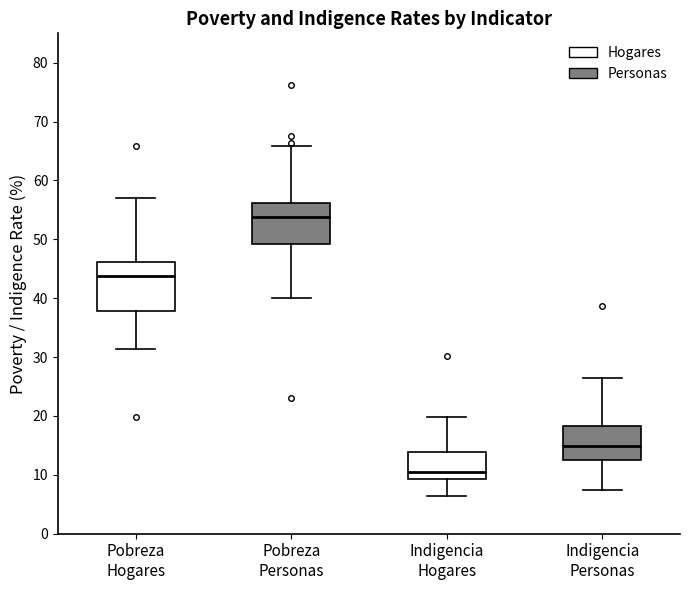

Which box is the tallest, from its lower edge to its upper edge?

Pobreza Hogares